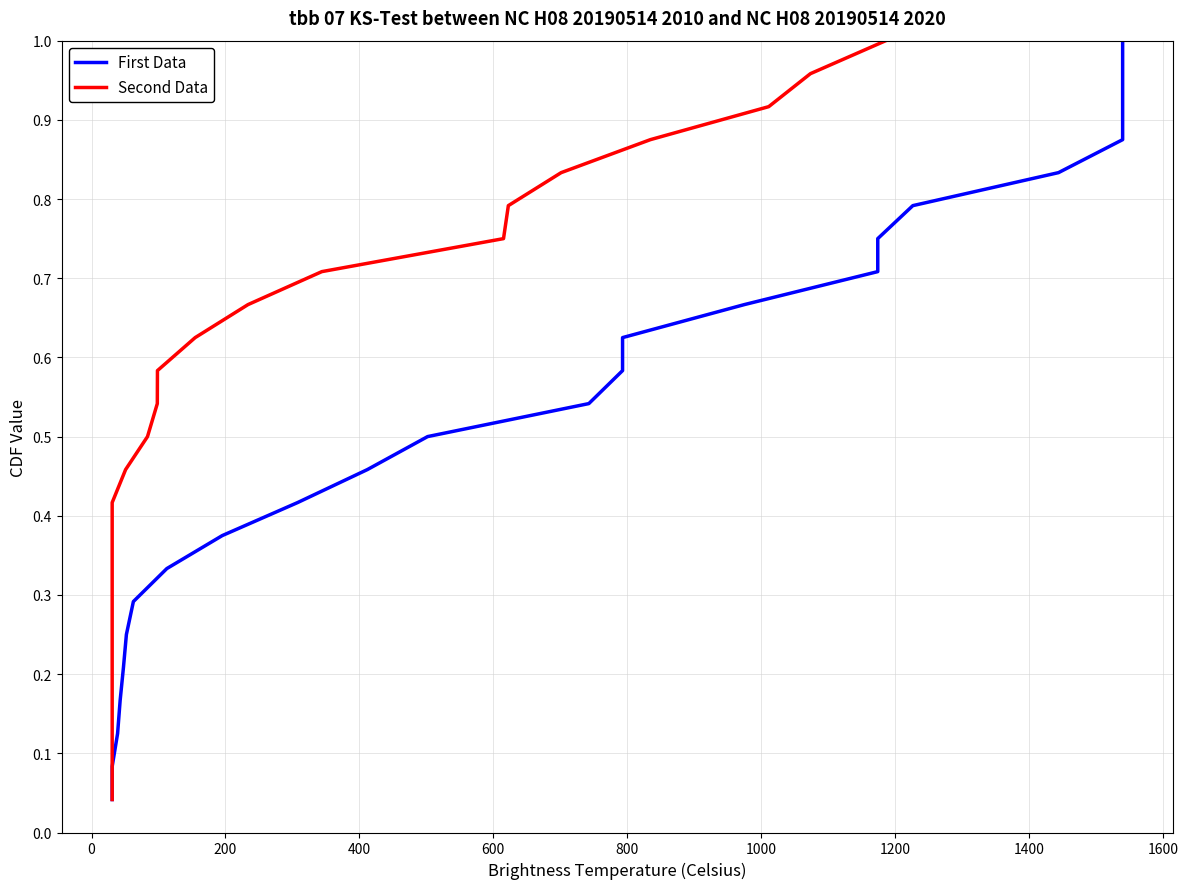

How many lines are shown in the chart?

2